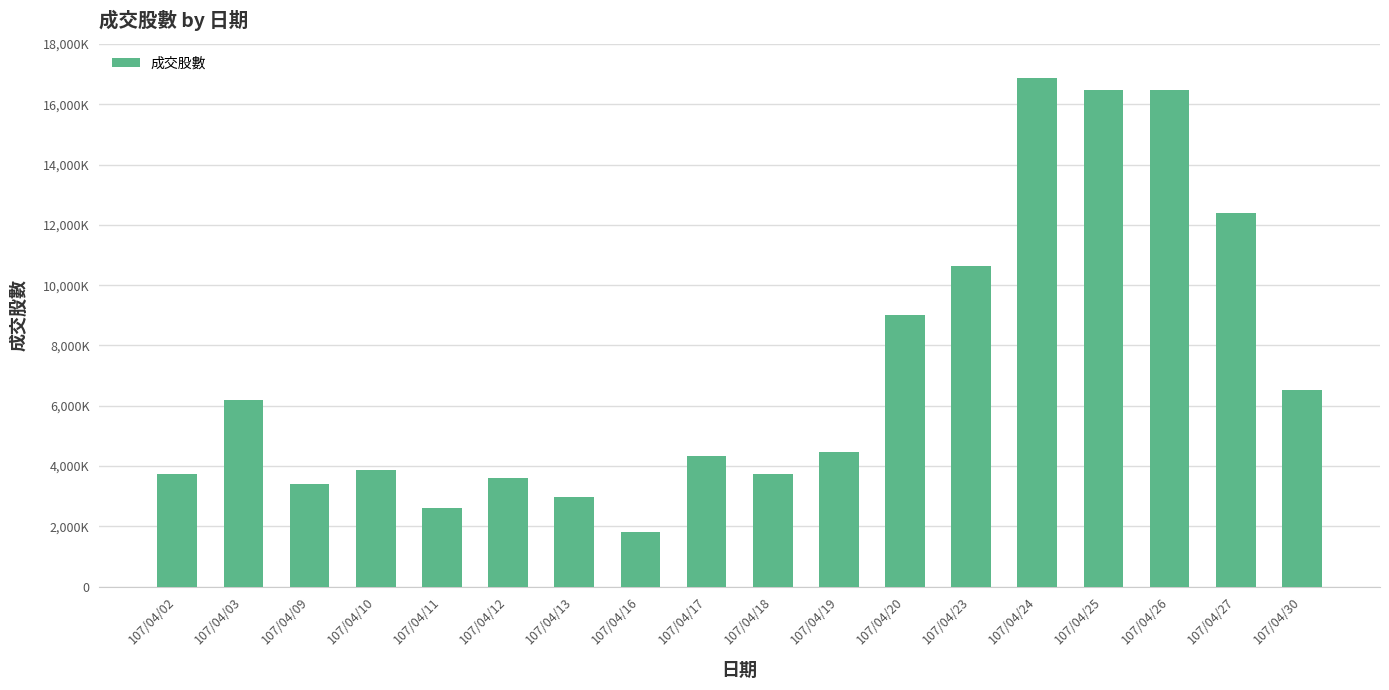

Are the bars horizontal?

No